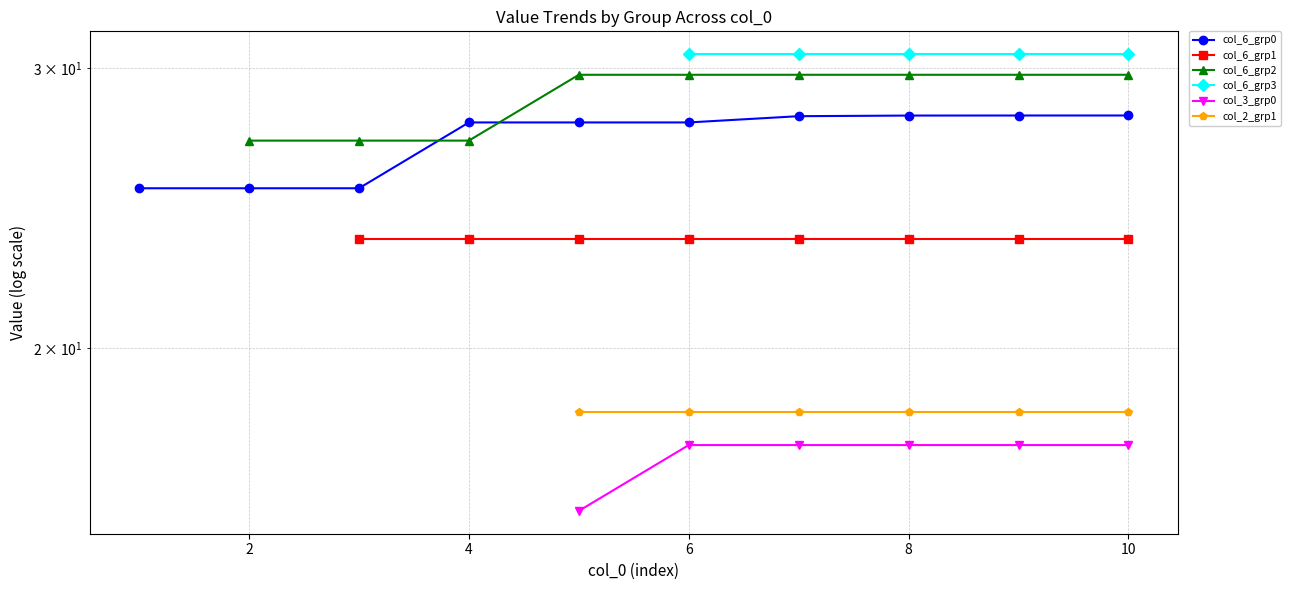

At how many categories does at least one series exceed 18?

10